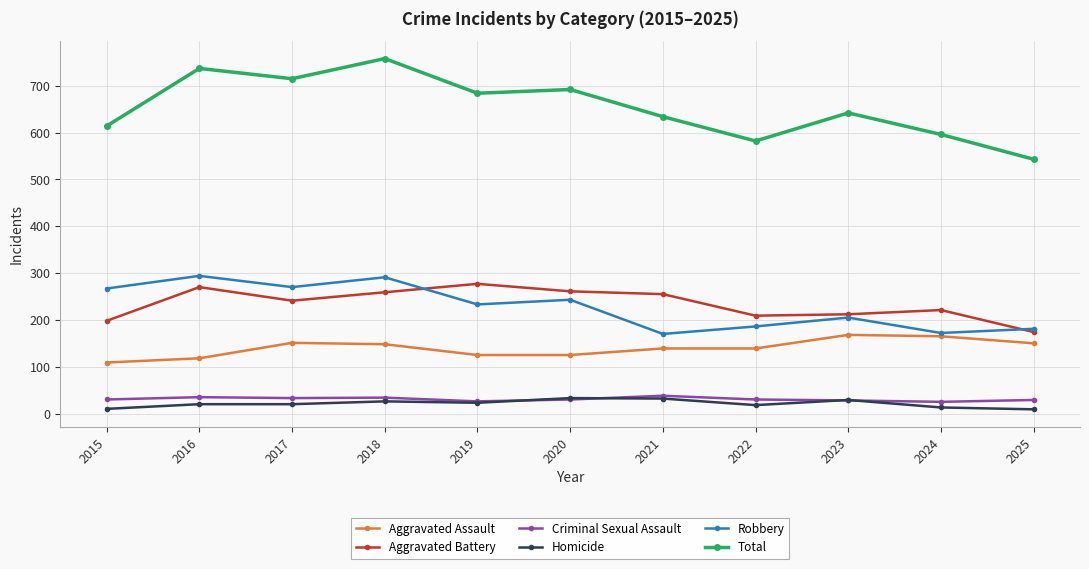

Count the Homicide values in the range 13 to 29.

7